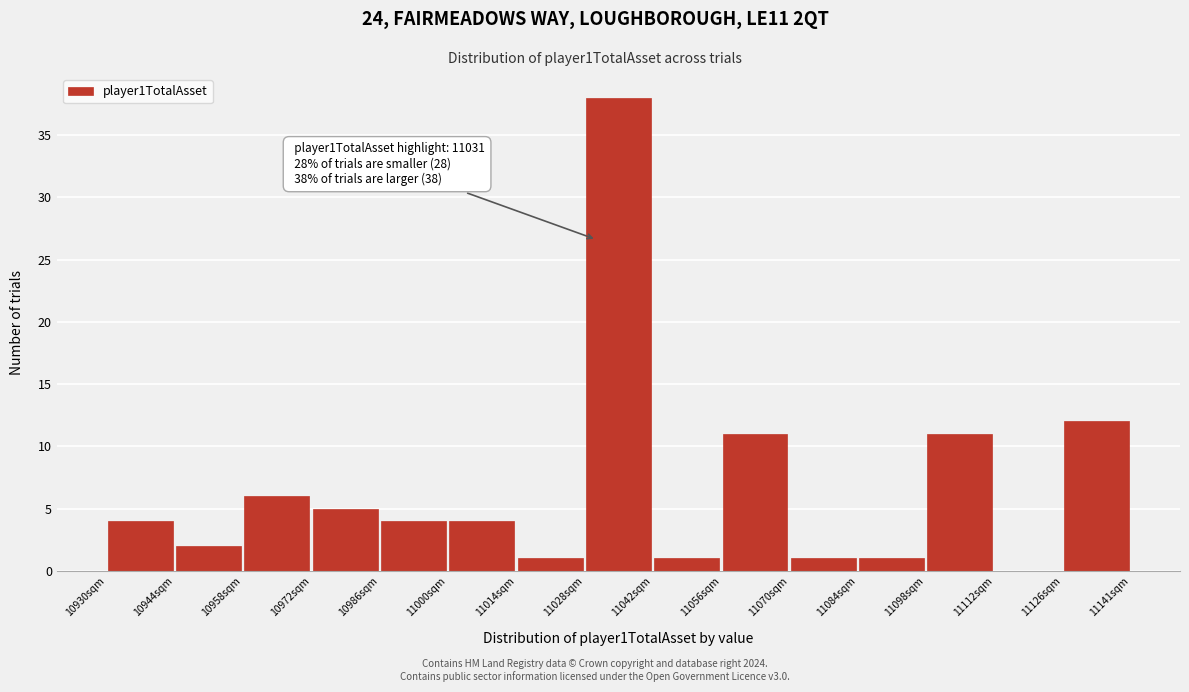

Which range on the x-axis has the tallest bar?

11028 to 11042